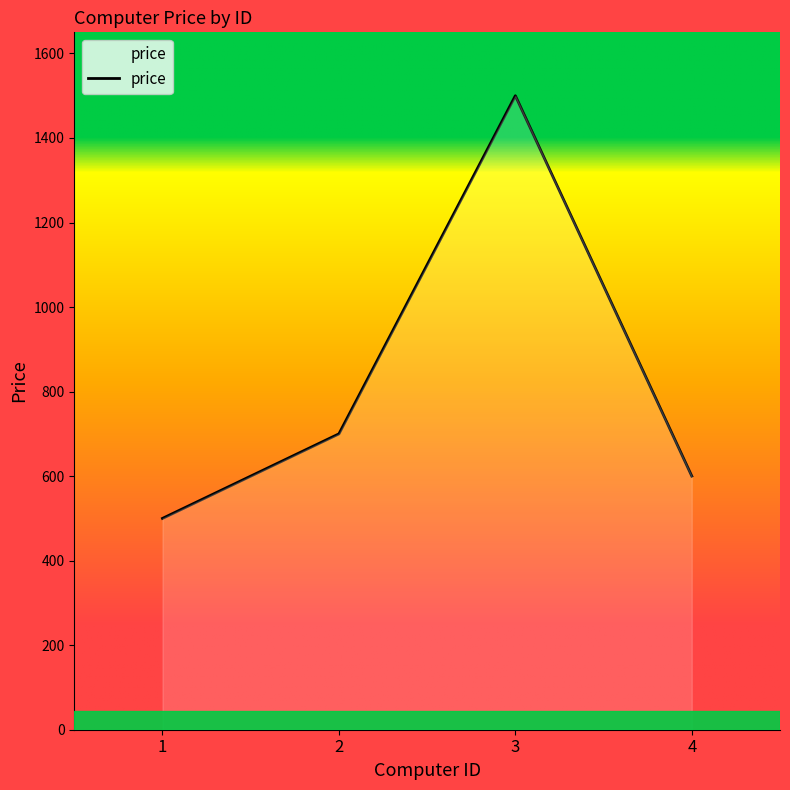

Is it true that the value at 2 is 700?

True